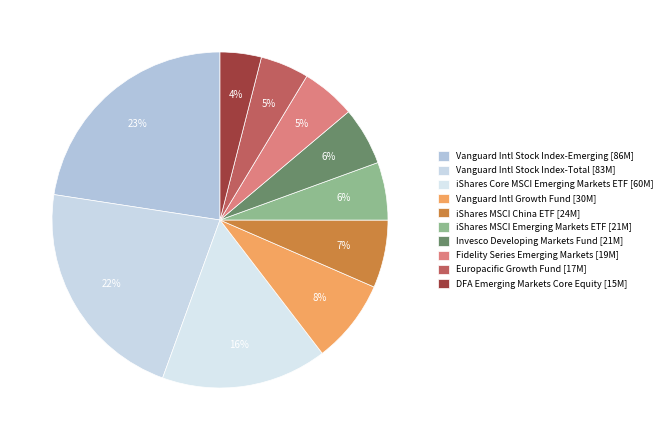

How many slices are in this pie chart?

10